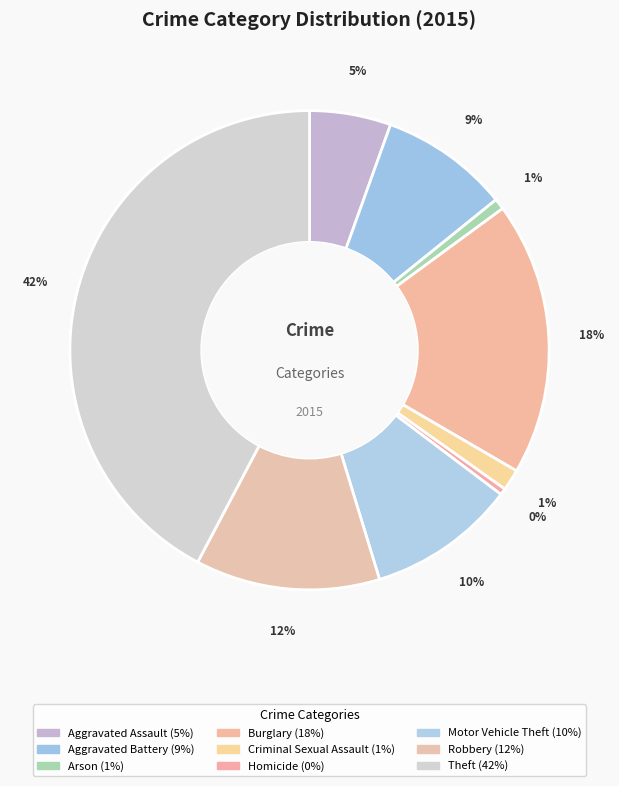

Is there any slice that represents more than half of the pie?

No